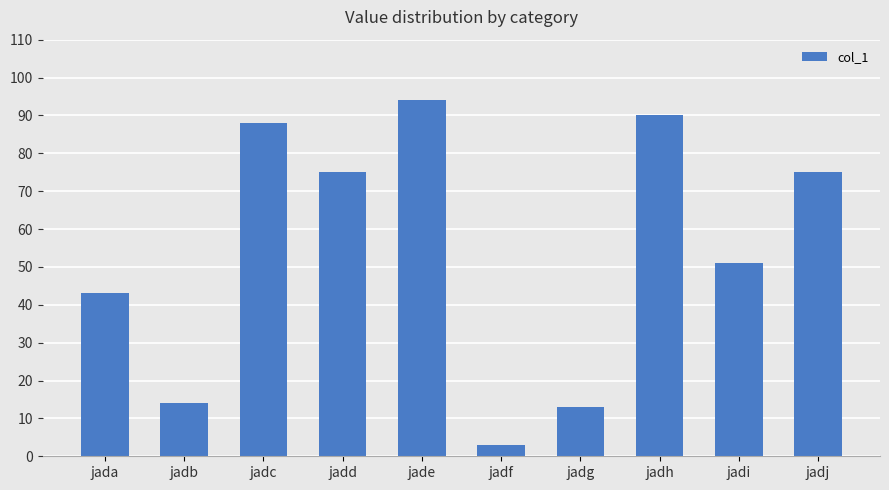

Approximately how many times larger is the value at jadh compared to jade?

1.0